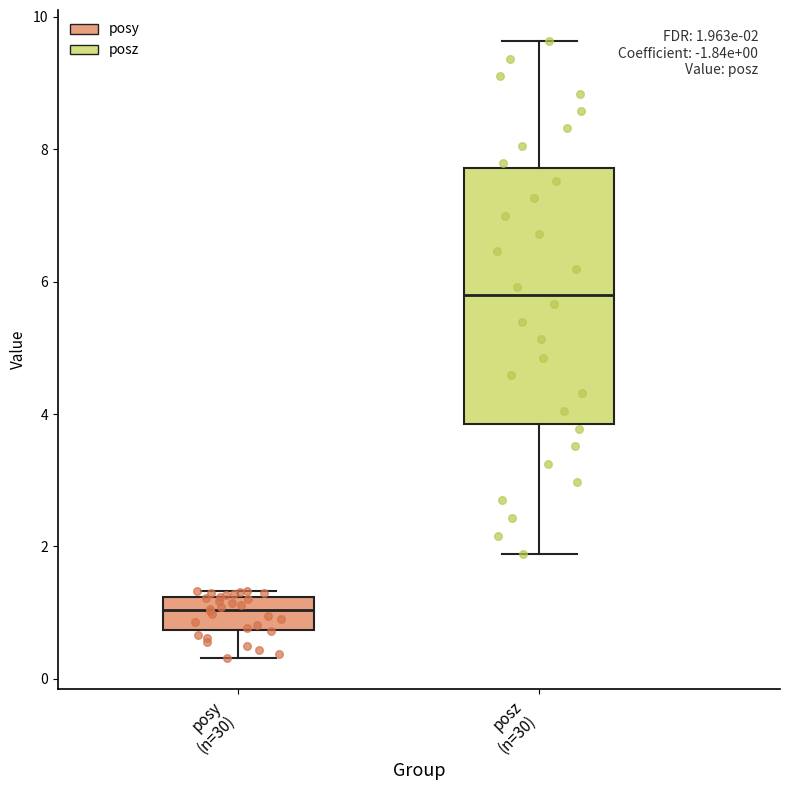

Which box has the lowest median line?

posy (n=30)